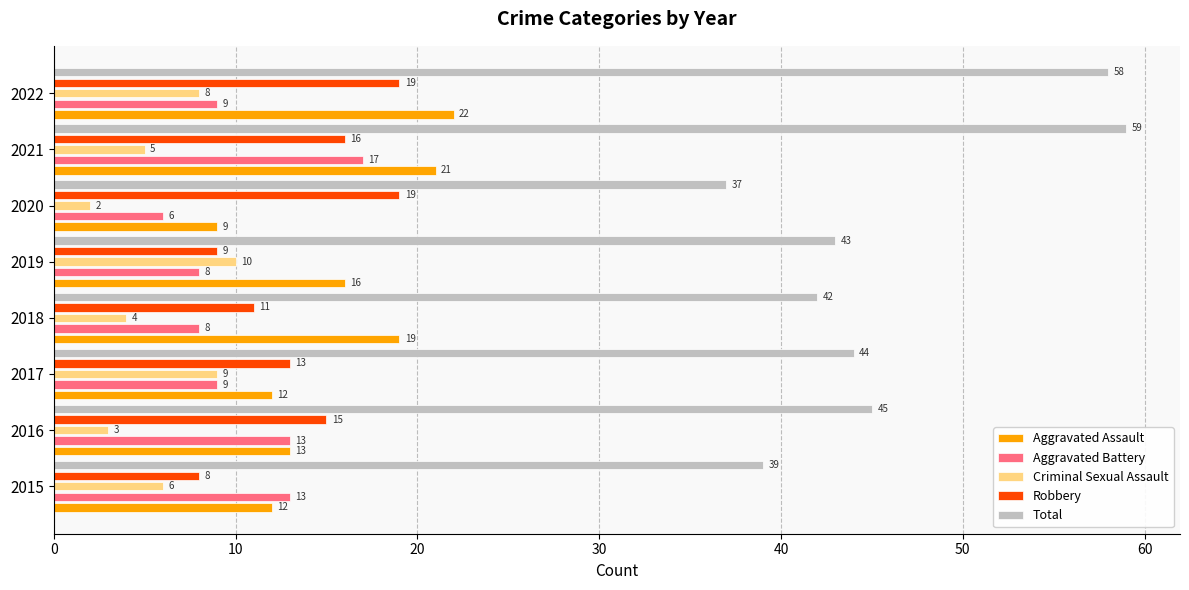

What is the sum of all Aggravated Assault values?

124